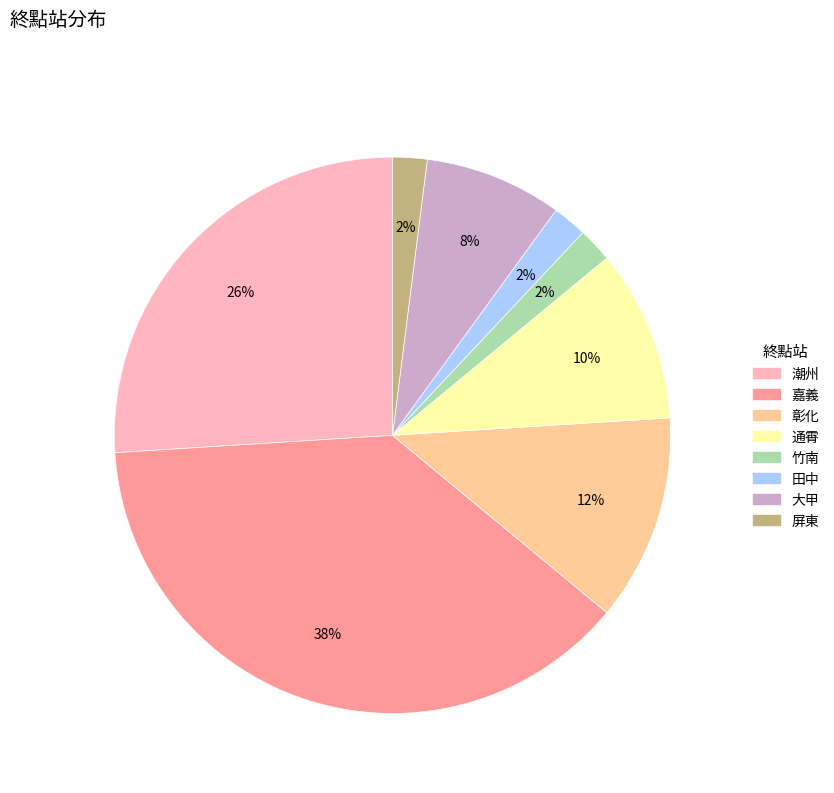

To the nearest percent, what percentage of the pie is 田中?

2%